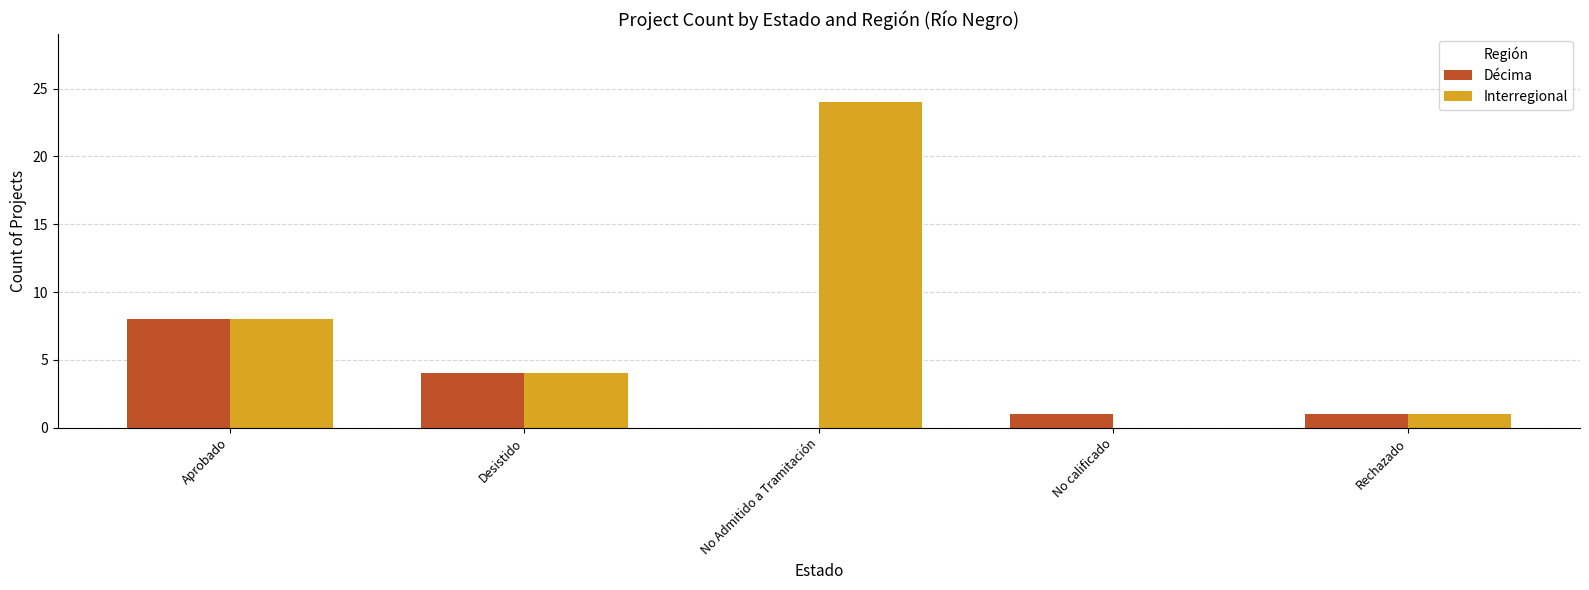

True or false: Décima has a value of 2 at Rechazado.

False